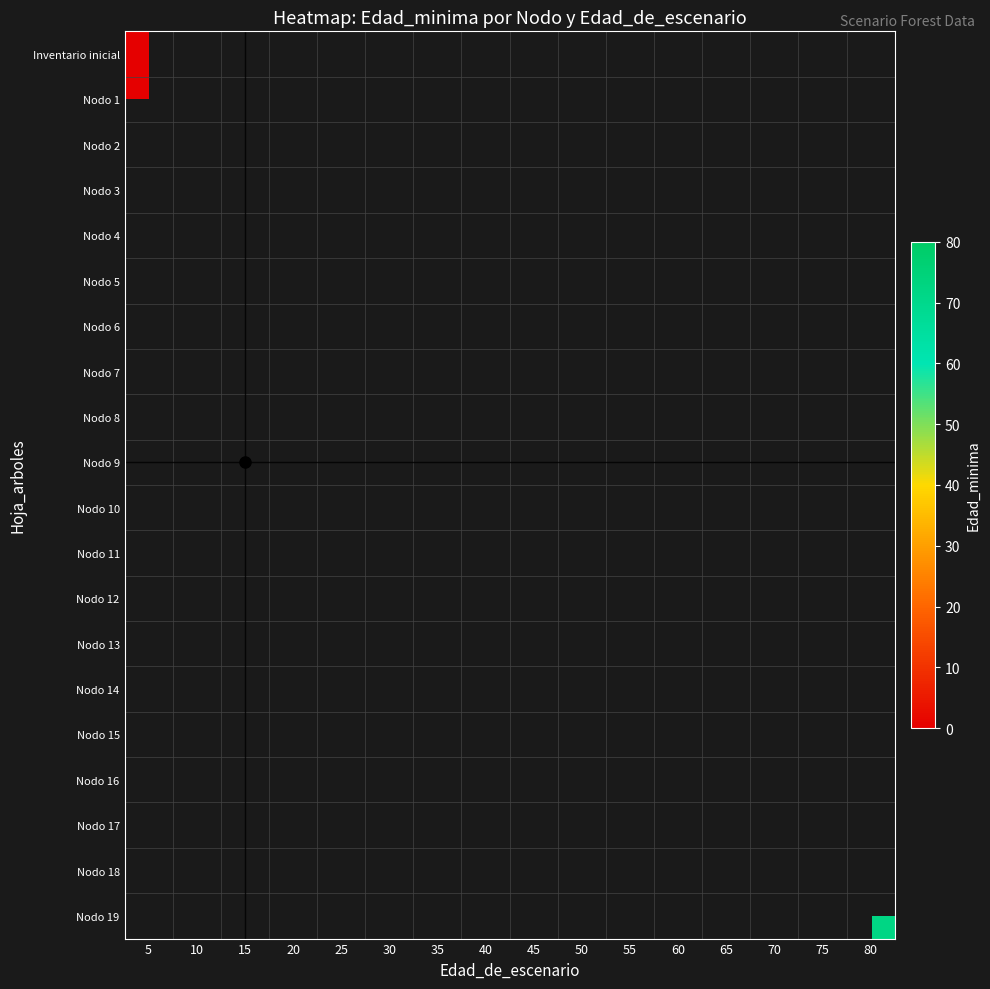

What is the maximum value shown in the chart?

72.0